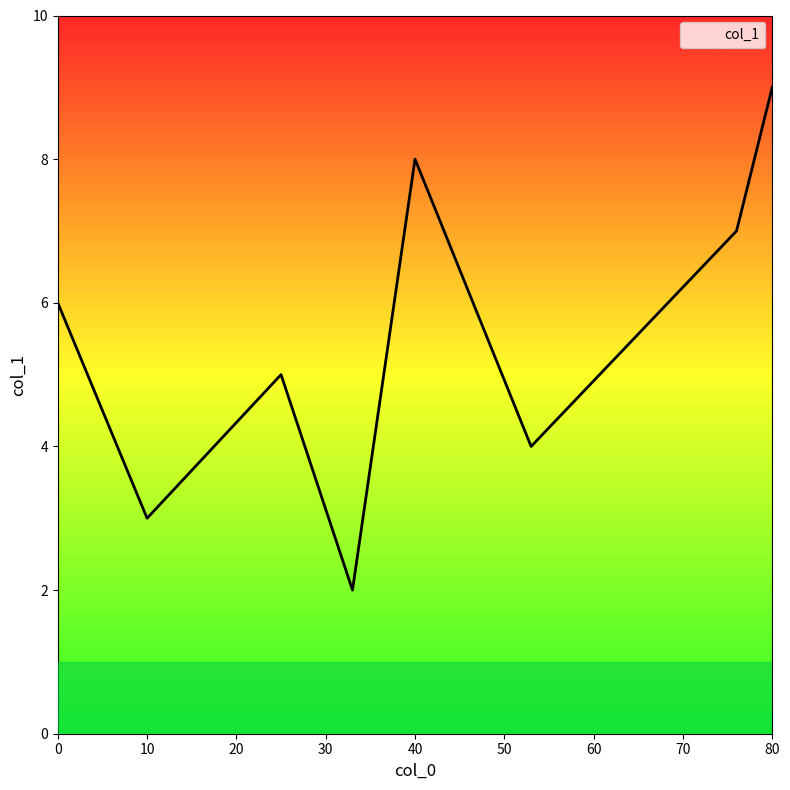

What is the difference between the maximum and minimum values?

7